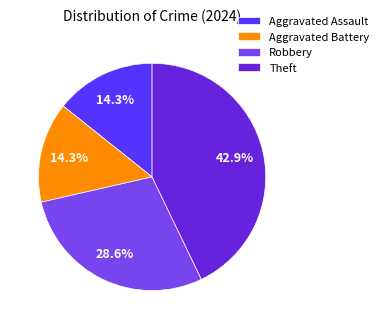

Is it true that Robbery is 29% of the pie?

True